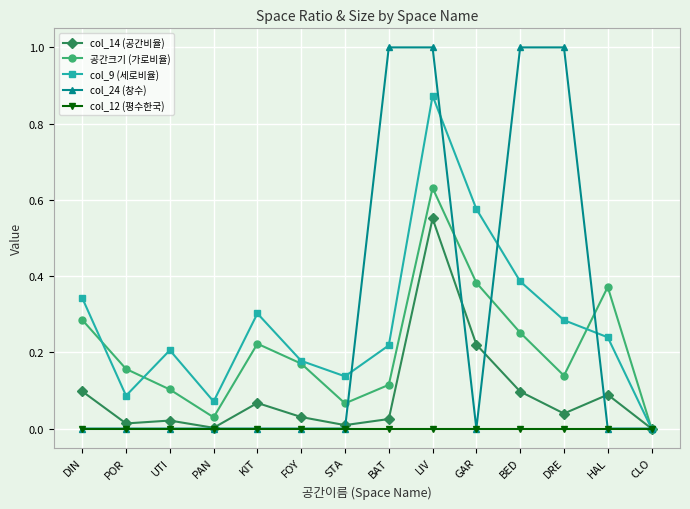

Is the value of col_9 (세로비율) at BAT greater than the value of 공간크기 (가로비율) at BED?

No